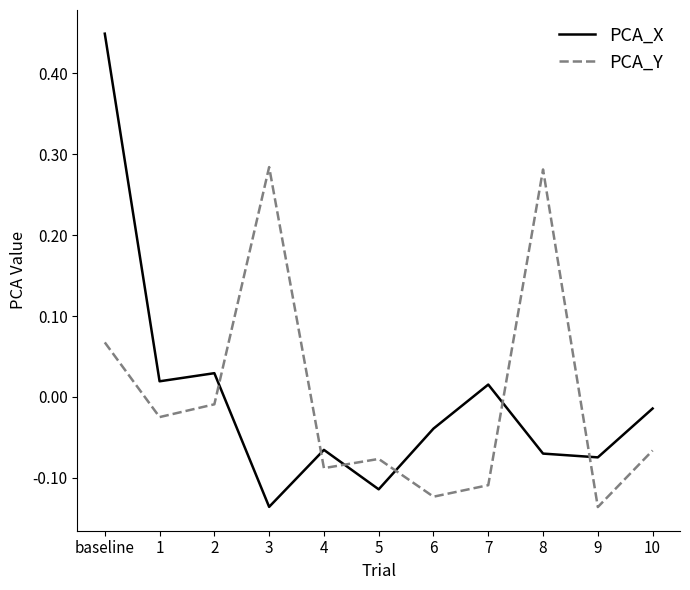

What position from the right is 4?

7